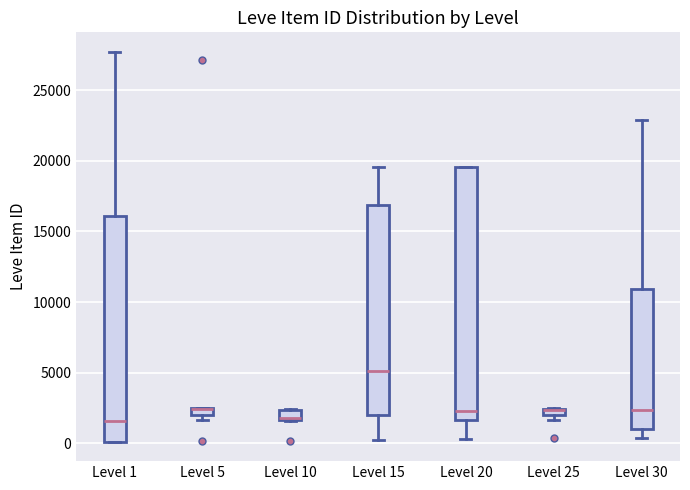

Where is the upper edge of the box for Level 10 on the y-axis? The values are not printed on the chart, so give them approximately, as read against the axis.

2500